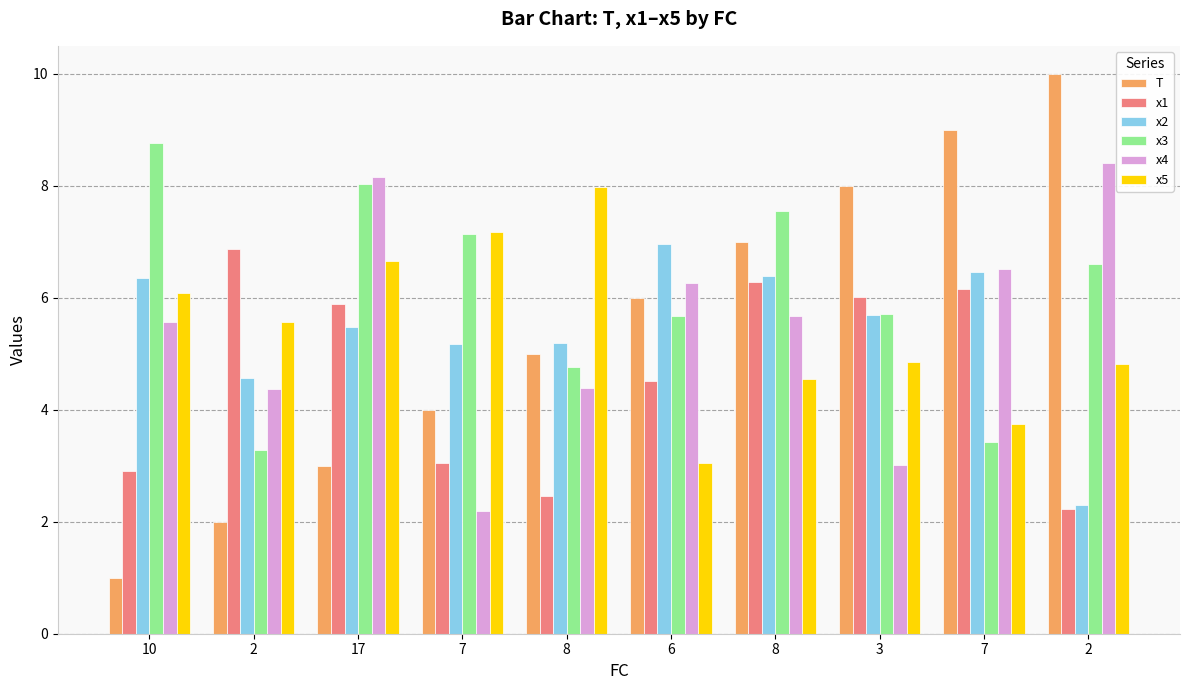

Between 8 and 3, which is larger?

3